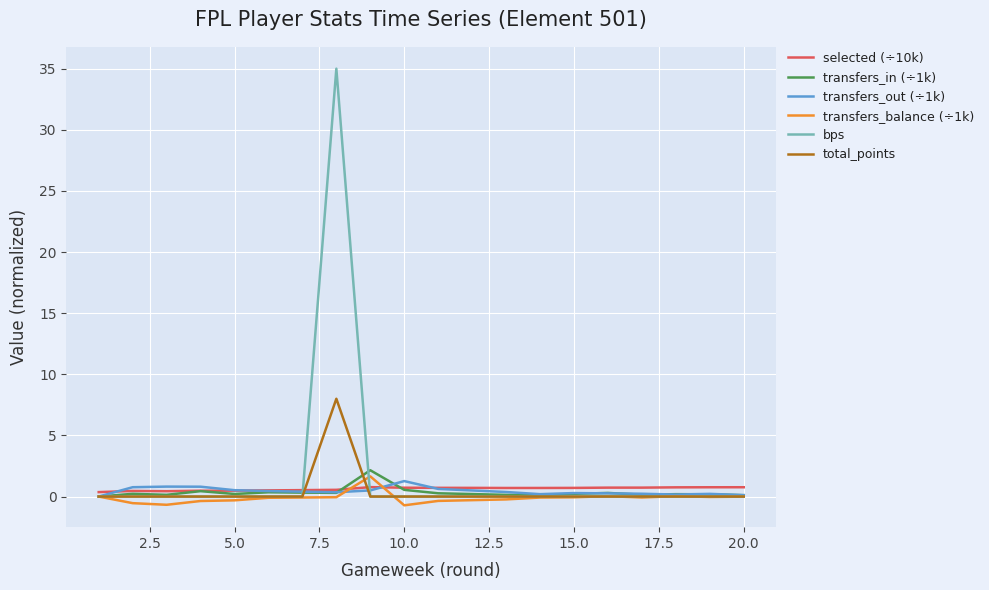

Which series has the largest range (max minus min)?

bps